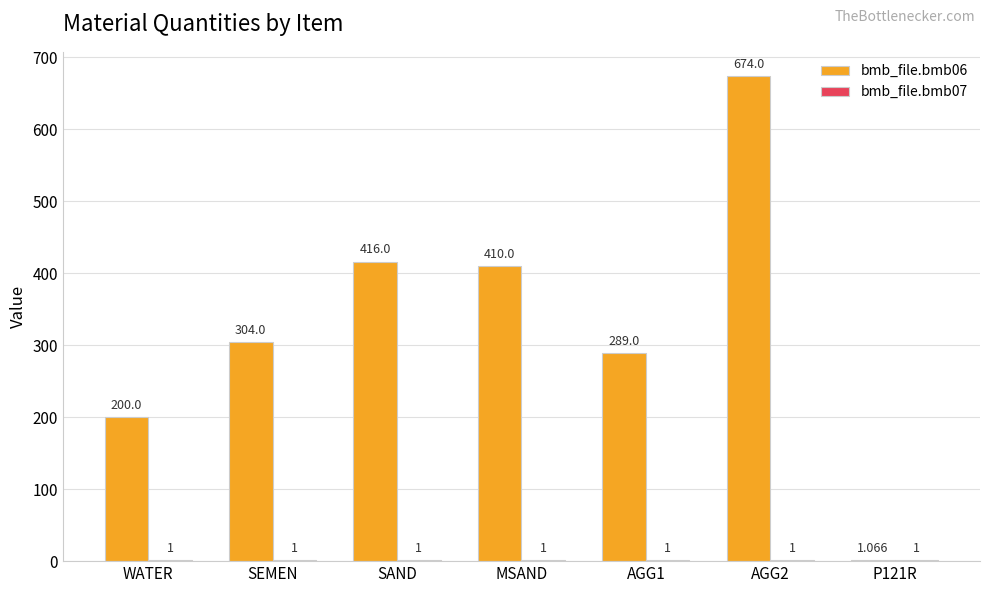

At which label is bmb_file.bmb06 closest to 337?

SEMEN